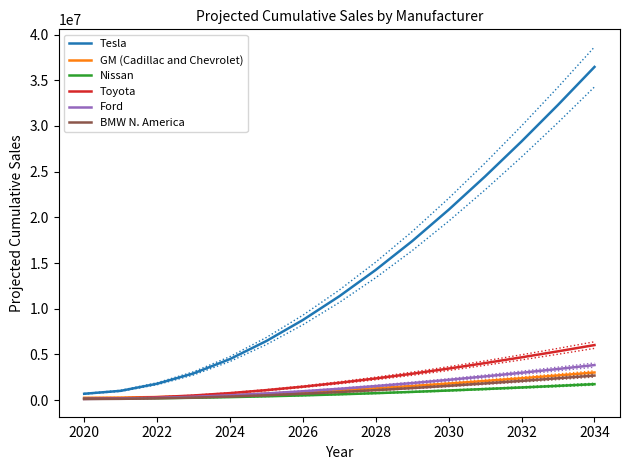

Reading left to right, what are all the values shown in this chart?

Tesla: 687269.0	1008187.0	1784704.2	2918123.4	4486774.1	6464783.8	8761763.4	11361604.1	14248020.2	17399528.5	20829476.9	24477995.1	28308139.8	32307915.9	36459168.1
GM (Cadillac and Chevrolet): 246675.0	271520.0	331636.8	419384.5	540827.1	693961.7	871790.5	1073066.3	1296528.4	1540513.6	1806055.1	2088518.1	2385042.2	2694699.0	3016082.9
Nissan: 151452.0	165691.0	200144.8	250434.1	320034.5	407798.0	509714.0	625067.9	753137.0	892968.1	1045153.5	1207036.8	1376978.7	1554447.1	1738636.5
Toyota: 135451.0	188218.0	315897.0	502259.6	760185.3	1085419.9	1463101.2	1890580.5	2365180.0	2883367.3	3447337.2	4047245.4	4677017.7	5334681.6	6017252.0
Ford: 126312.0	159546.0	239961.5	357337.4	519785.6	724626.6	962499.9	1231737.2	1530652.1	1857019.6	2212222.2	2590059.7	2986706.3	3400919.8	3830820.0
BMW N. America: 109611.0	132675.0	188482.4	269939.9	382677.0	524834.2	689915.4	876762.9	1084206.3	1310701.5	1557207.8	1819422.6	2094690.6	2382149.8	2680495.4